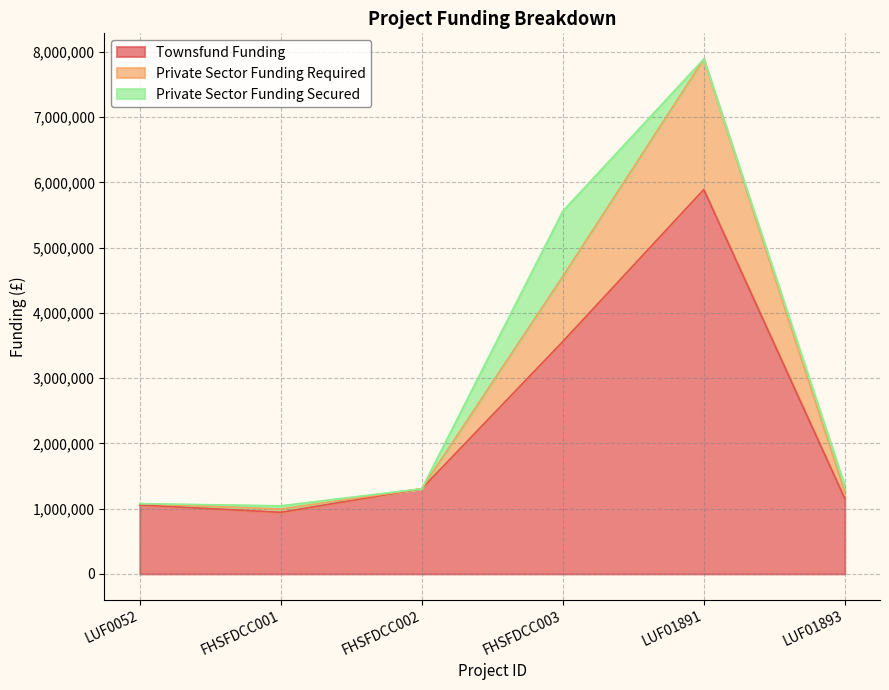

At which category is the sum across all series the highest?

LUF01891